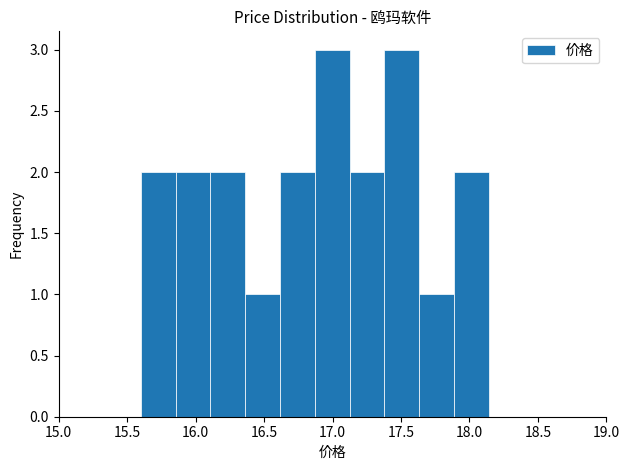

How tall is the bar that spans 17.10 to 17.40 on the x-axis? Neither the bar edges nor the heights are printed on the chart, so give them approximately, as read against the axes.

2